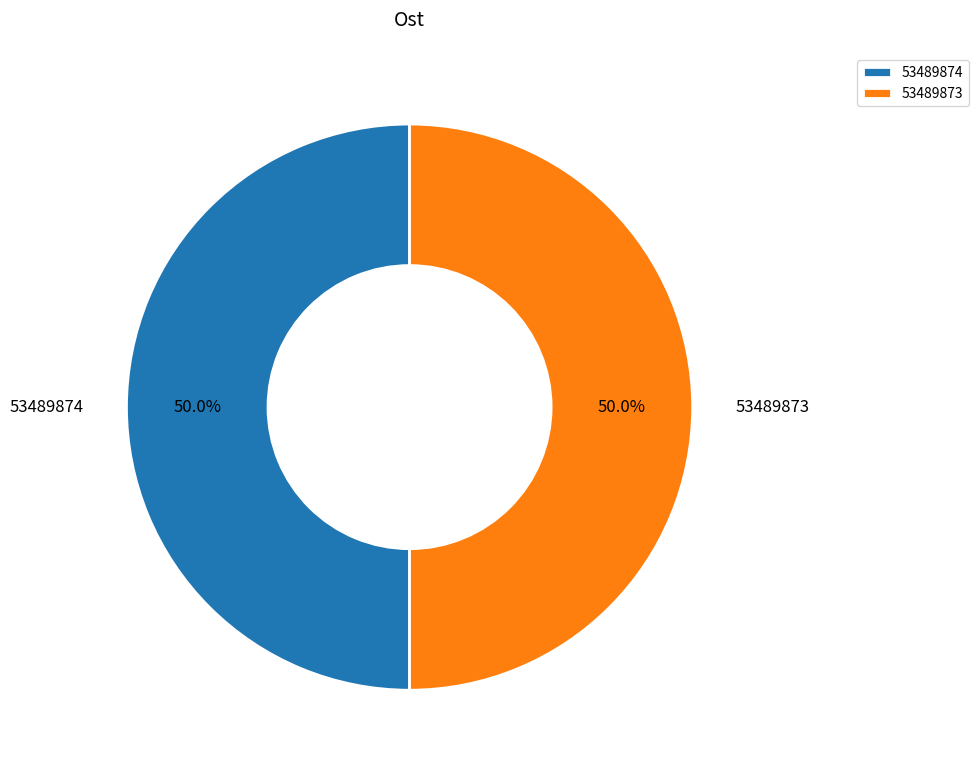

To the nearest percent, what percentage of the pie is 53489874?

50%